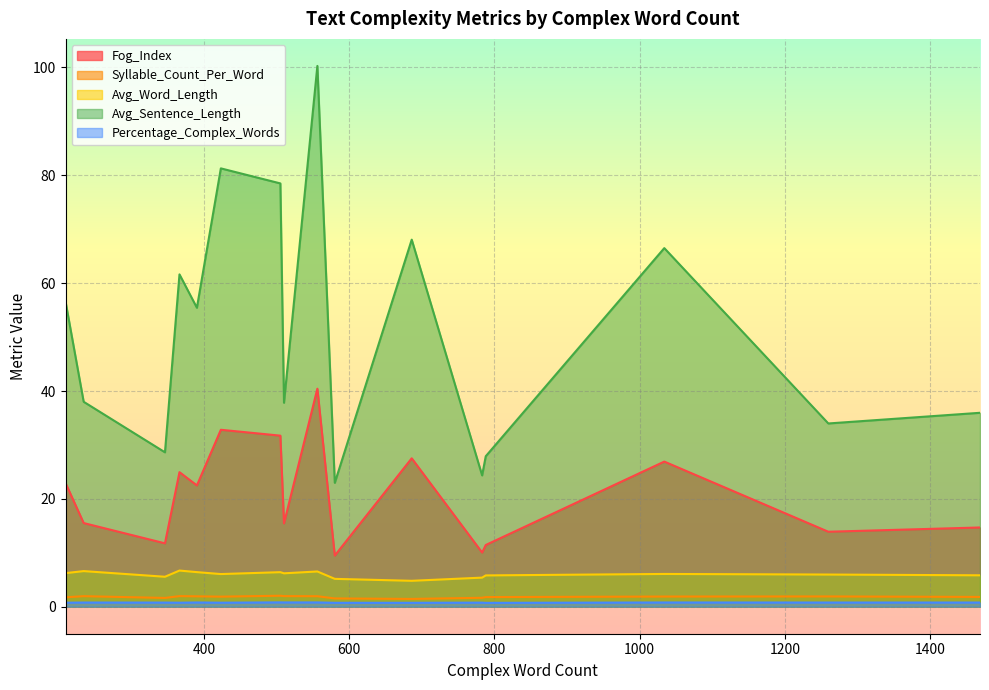

Between 423 and 510, which series saw the biggest shift?

Avg_Sentence_Length